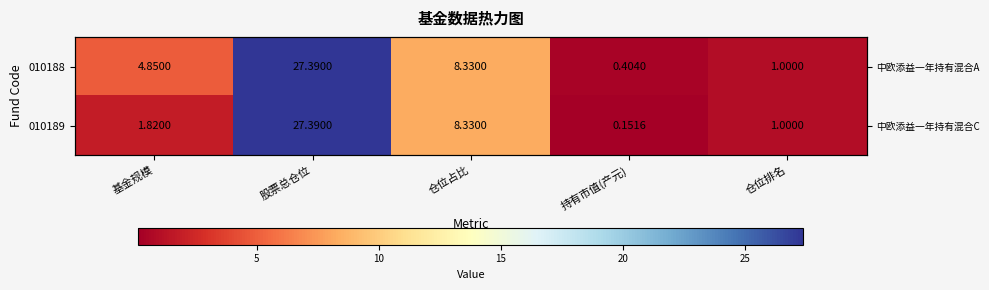

Is the value of 010188 at 仓位占比 greater than the value of 010189 at 仓位排名?

Yes